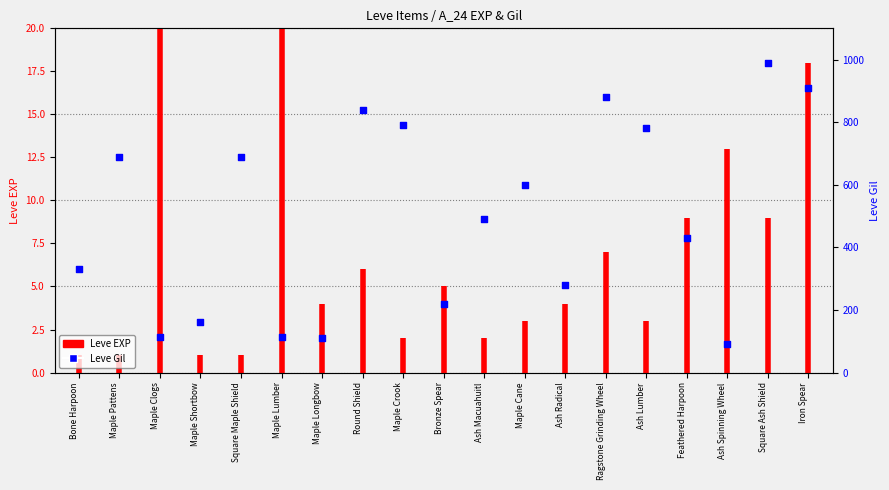

Is the value of Leve EXP at Maple Longbow greater than the value of Leve Gil at Square Maple Shield?

No